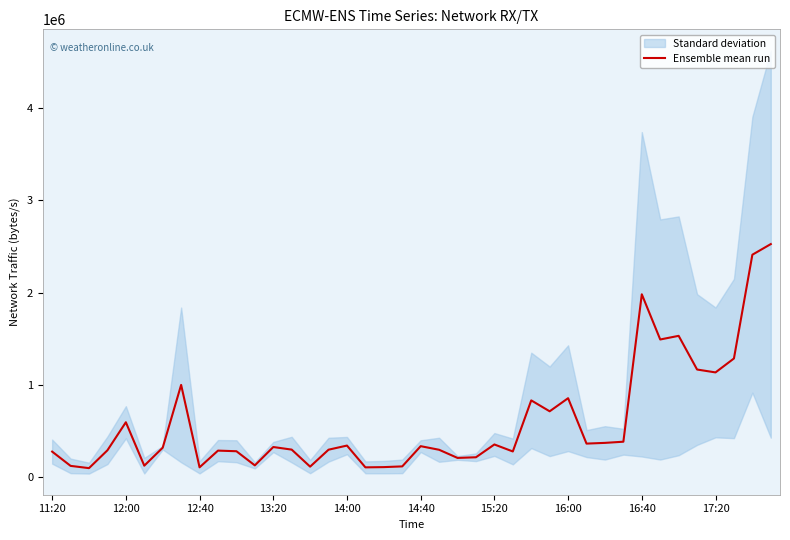

How many data points does each series have?

40